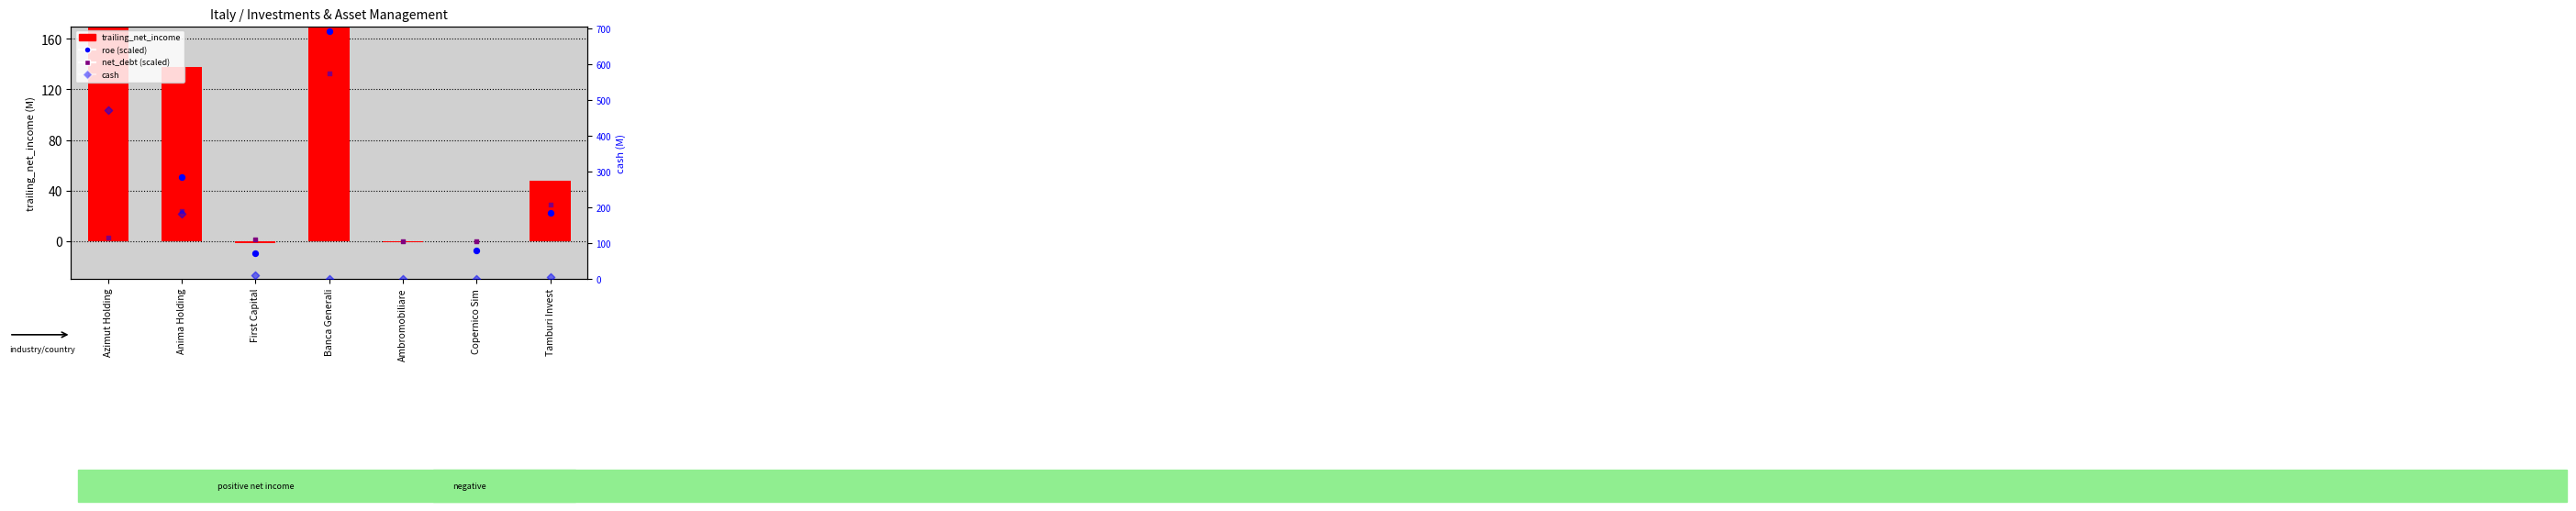

Which series has the largest total across all categories?

trailing_net_income